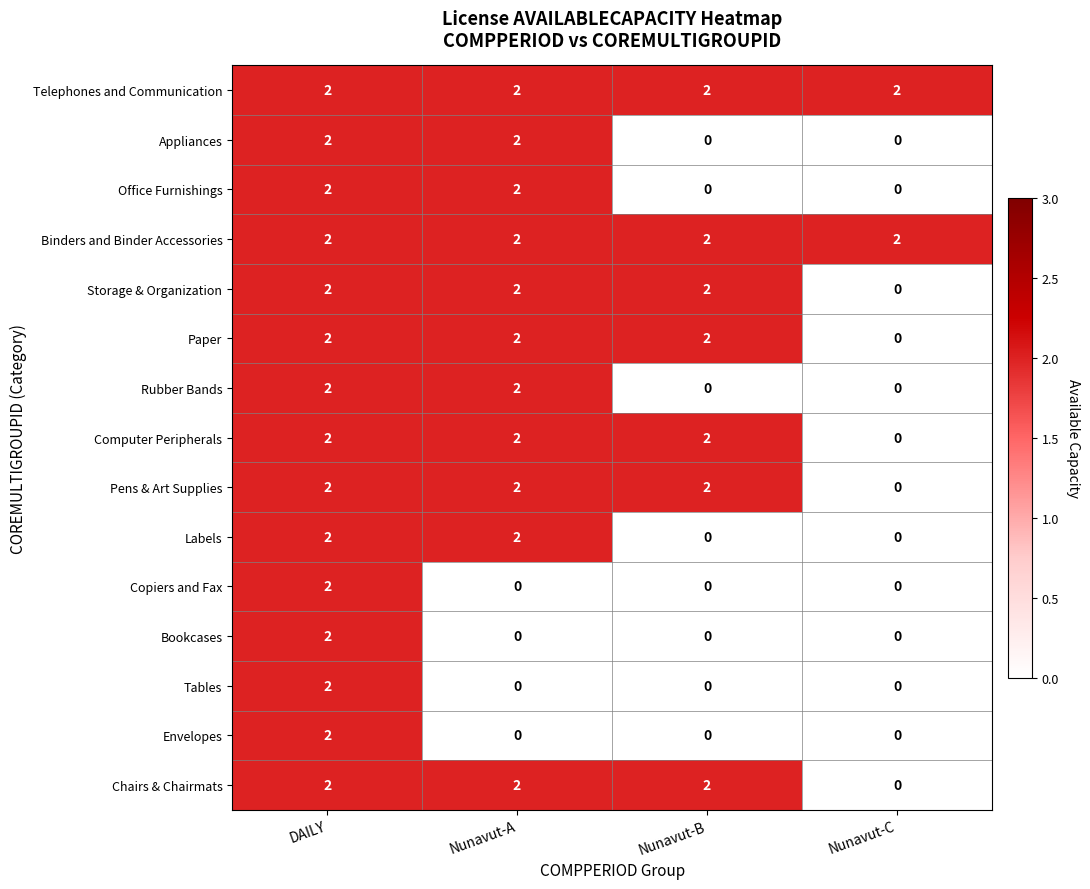

Count the Copiers and Fax values in the range 0 to 2.

4